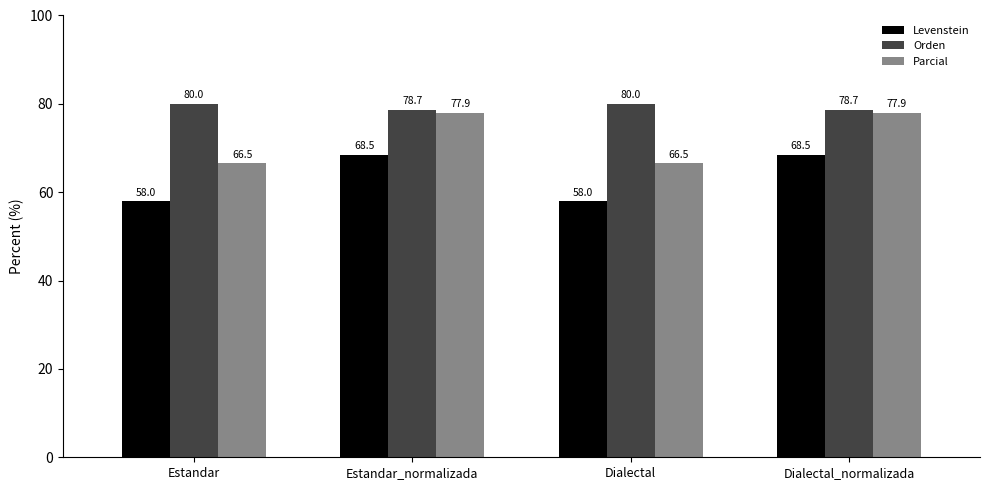

The Levenstein series shows 31.8 at Estandar. True or false?

False